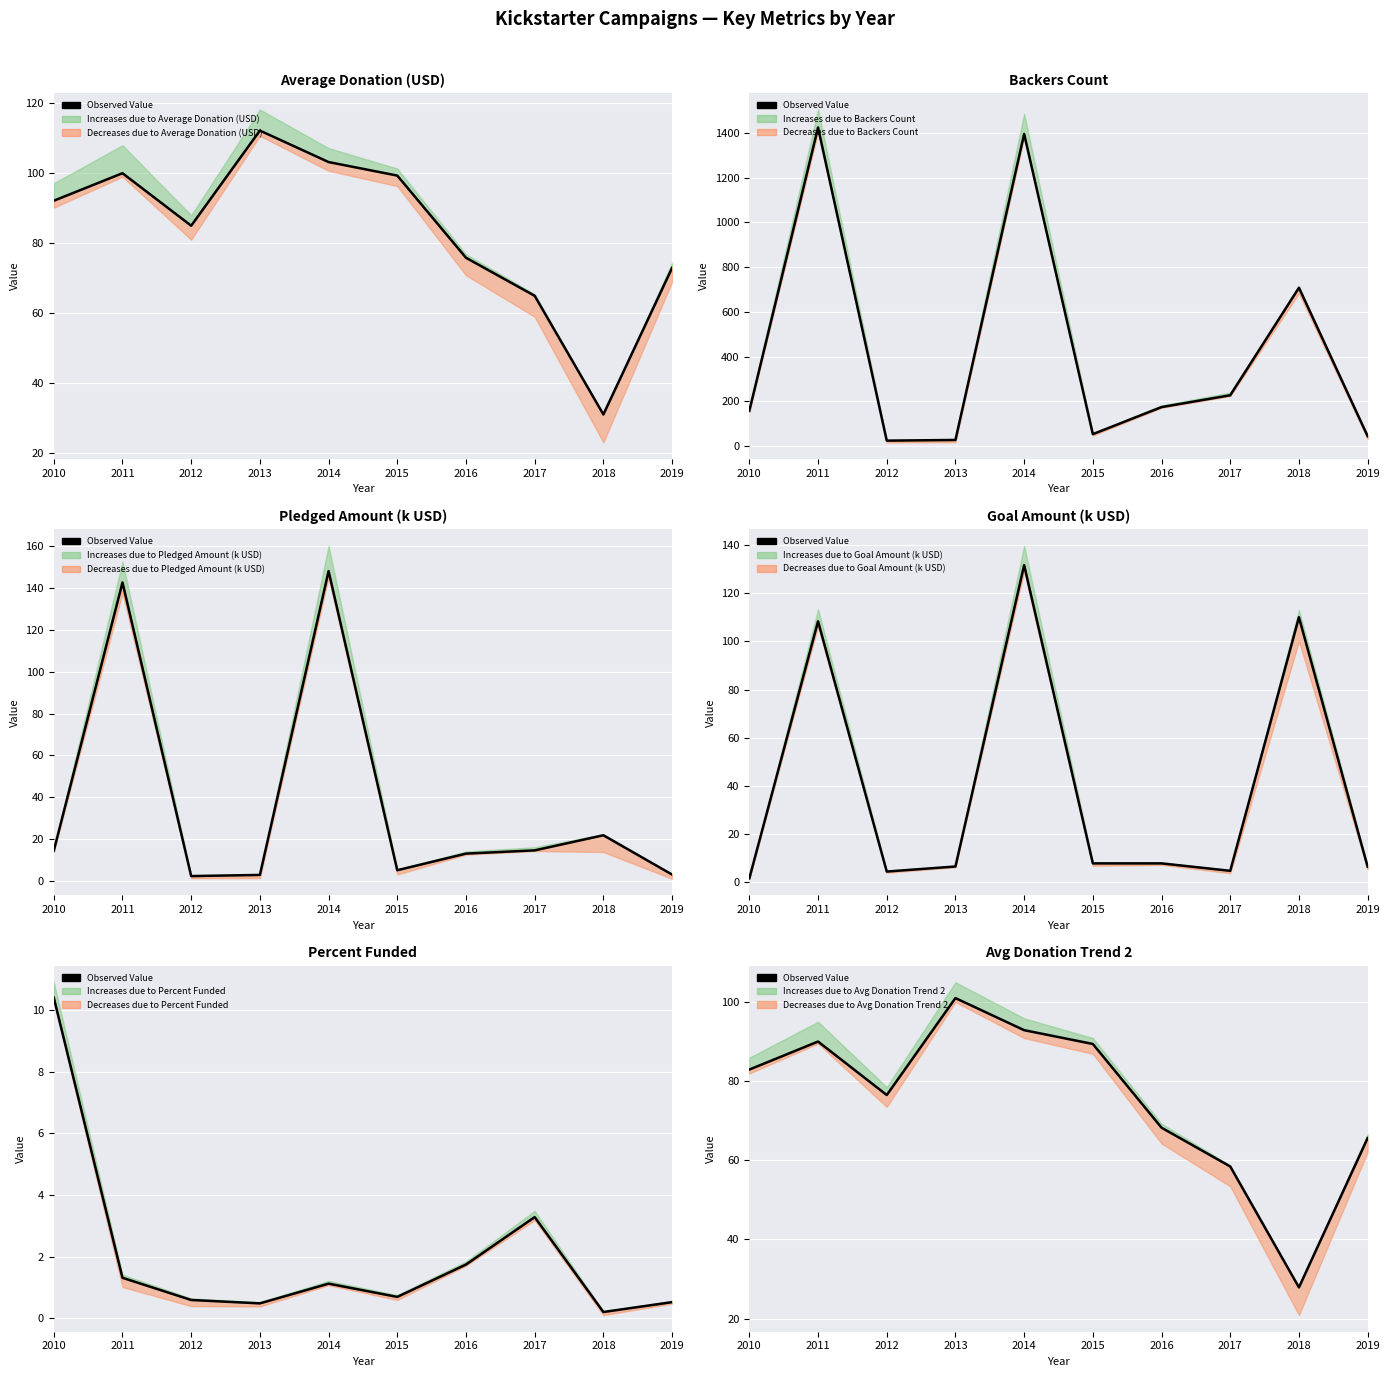

True or false: the data shows 82.9 at 2010.

True